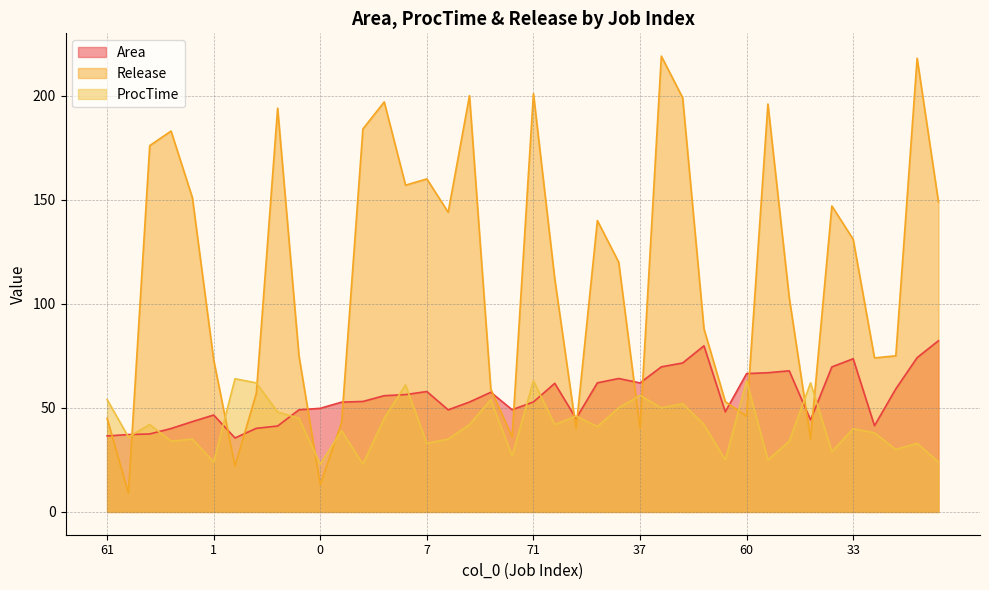

Where is the first local minimum for Area?

63